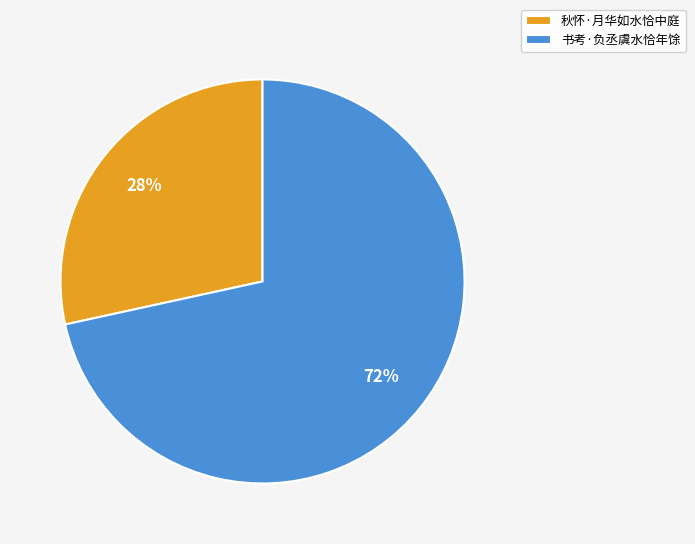

How many segments does this pie chart have?

2